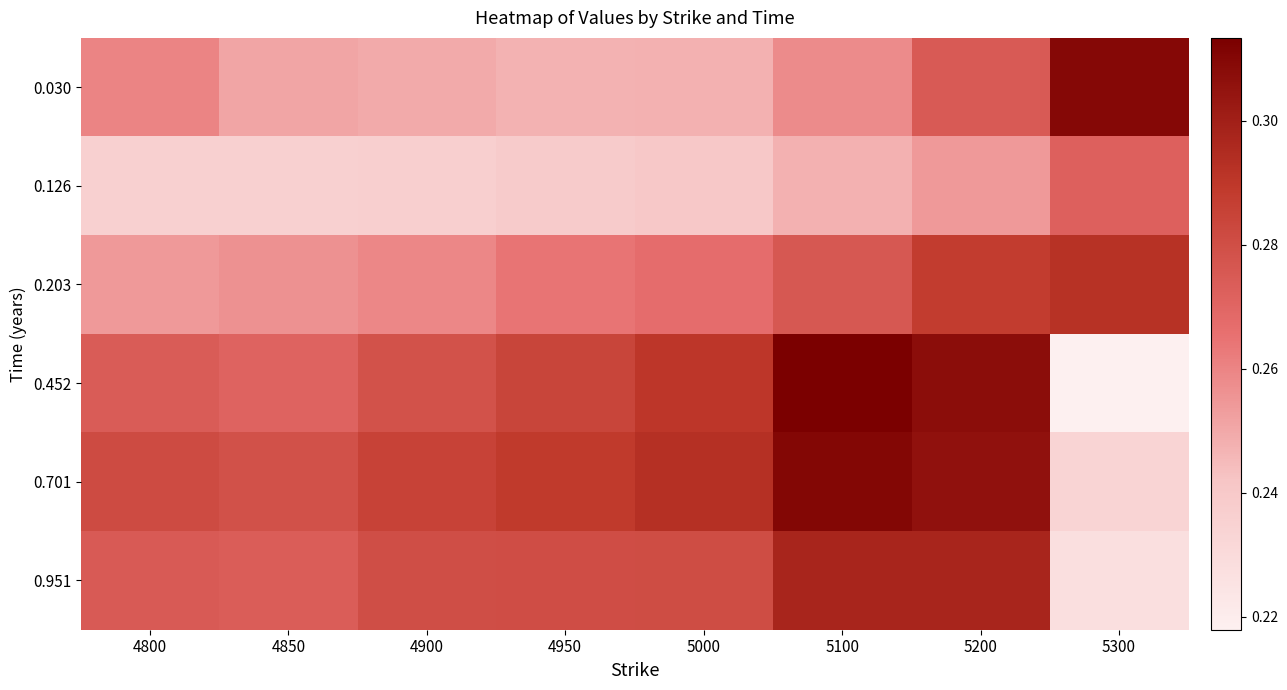

Reading right to left, extract all data points from this chart.

0.030: 5300=0.3	5200=0.3	5100=0.3	5000=0.2	4950=0.2	4900=0.2	4850=0.3	4800=0.3
0.126: 5300=0.3	5200=0.3	5100=0.2	5000=0.2	4950=0.2	4900=0.2	4850=0.2	4800=0.2
0.203: 5300=0.3	5200=0.3	5100=0.3	5000=0.3	4950=0.3	4900=0.3	4850=0.3	4800=0.3
0.452: 5300=0.2	5200=0.3	5100=0.3	5000=0.3	4950=0.3	4900=0.3	4850=0.3	4800=0.3
0.701: 5300=0.2	5200=0.3	5100=0.3	5000=0.3	4950=0.3	4900=0.3	4850=0.3	4800=0.3
0.951: 5300=0.2	5200=0.3	5100=0.3	5000=0.3	4950=0.3	4900=0.3	4850=0.3	4800=0.3